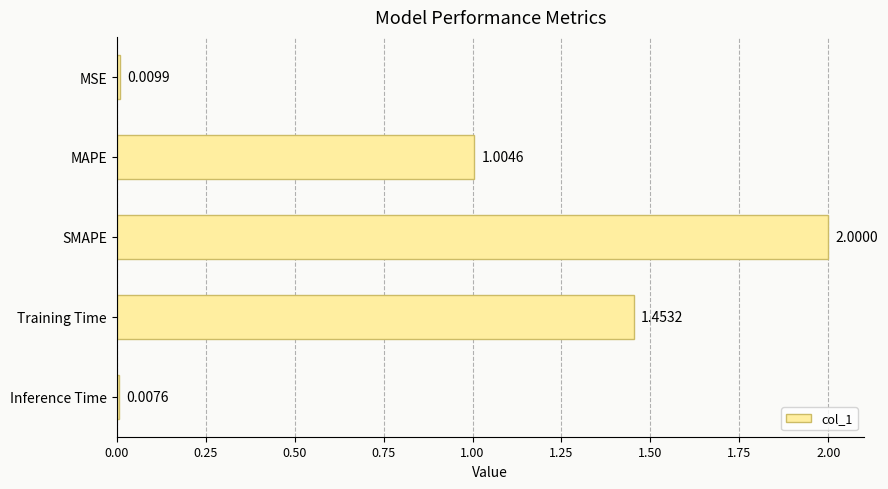

What is the label of the 4th bar from the bottom?

MAPE